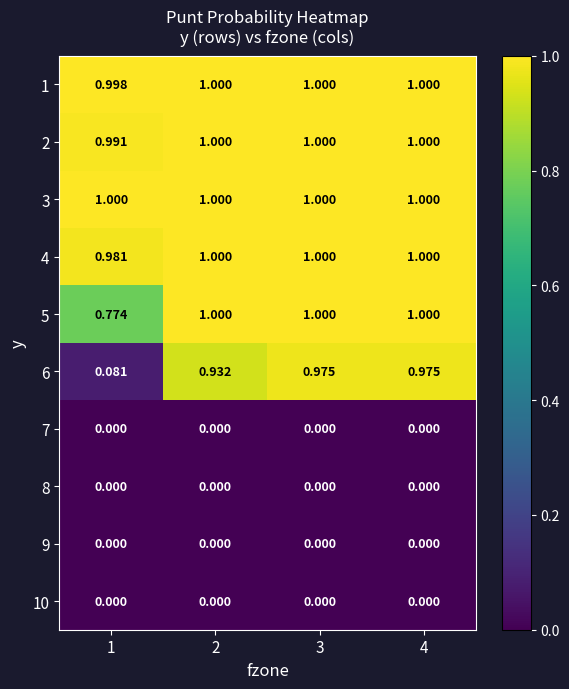

Between 2 and 4, which series saw the biggest shift?

6